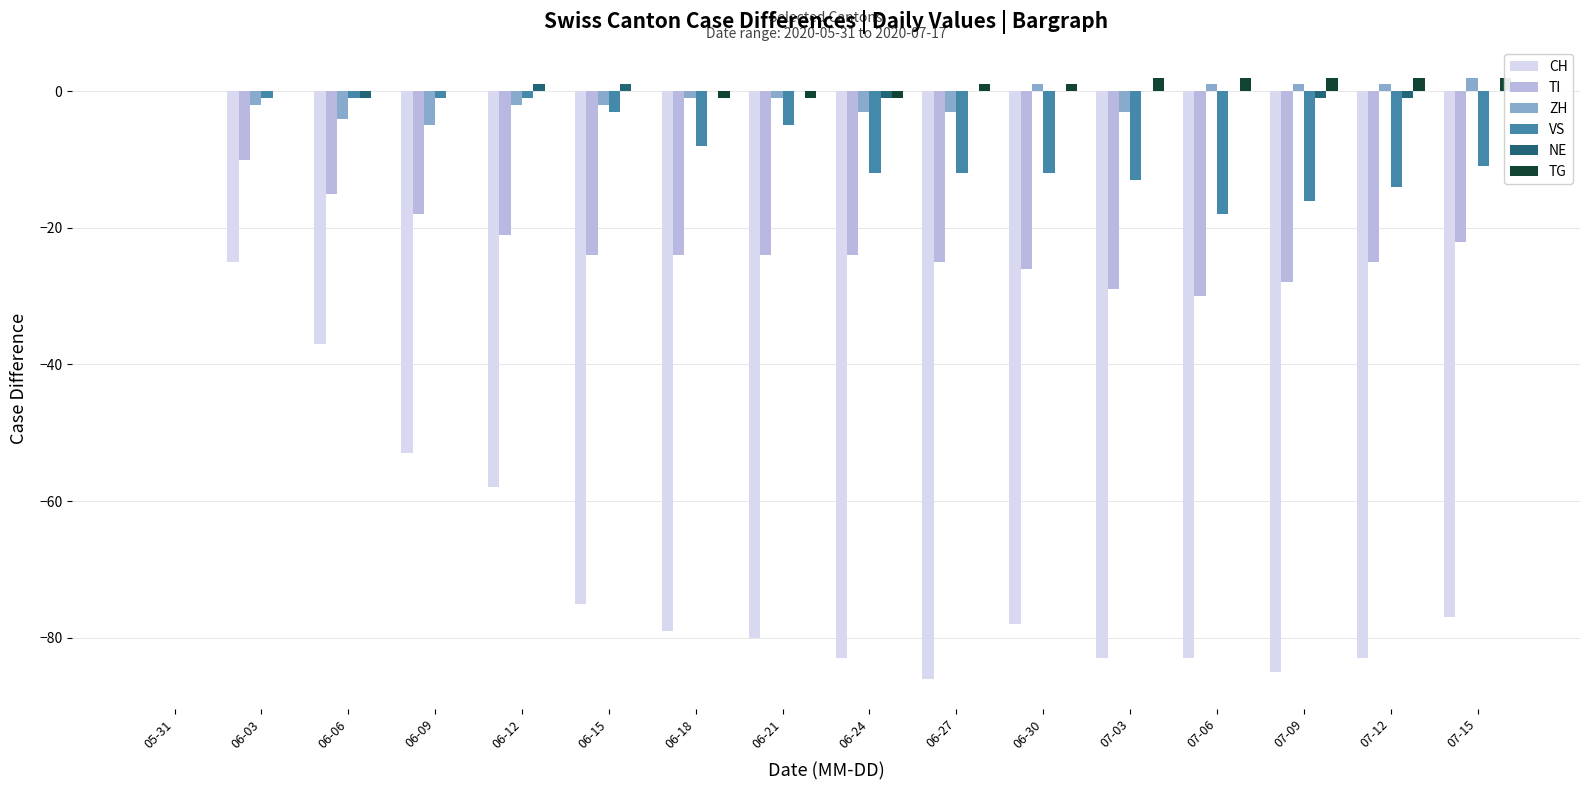

Rank the series at 06-12 from highest to lowest value.

NE, TG, VS, ZH, TI, CH